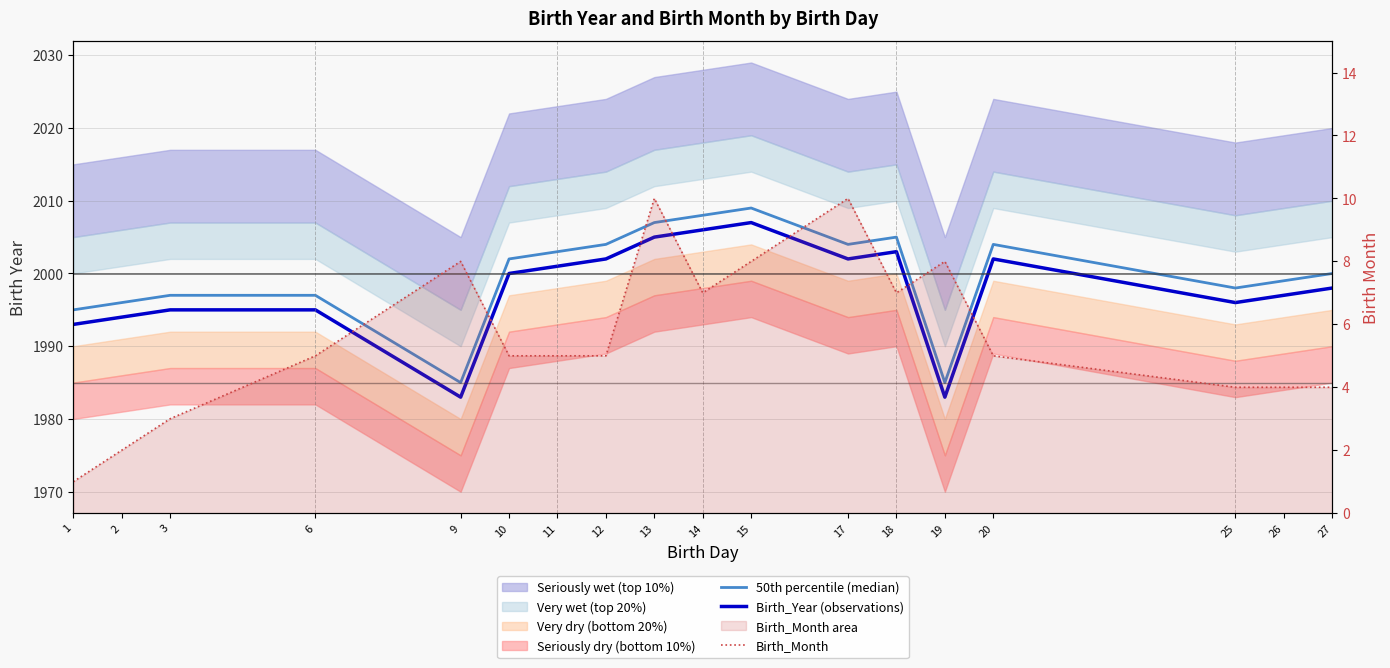

List the series in order of their peak value, lowest first.

Birth_Month, Birth_Year (observations), 50th percentile (median)